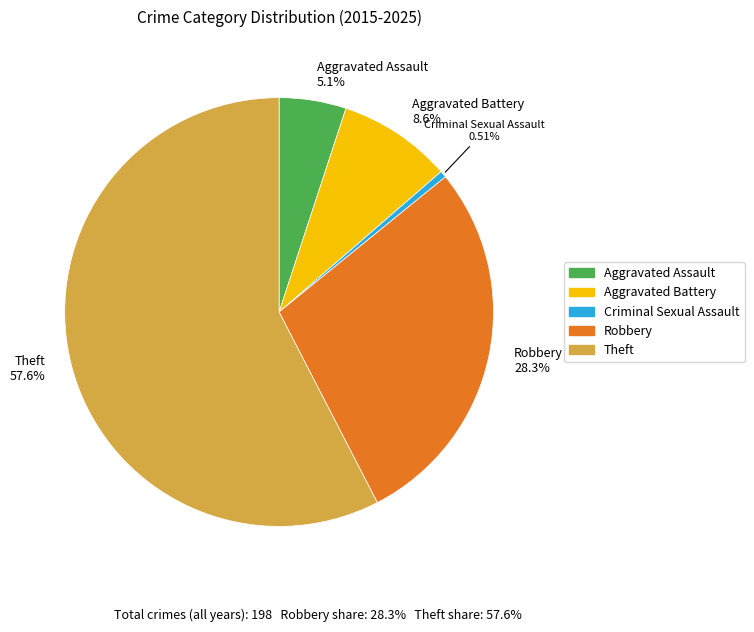

Is there any slice that represents more than half of the pie?

Yes